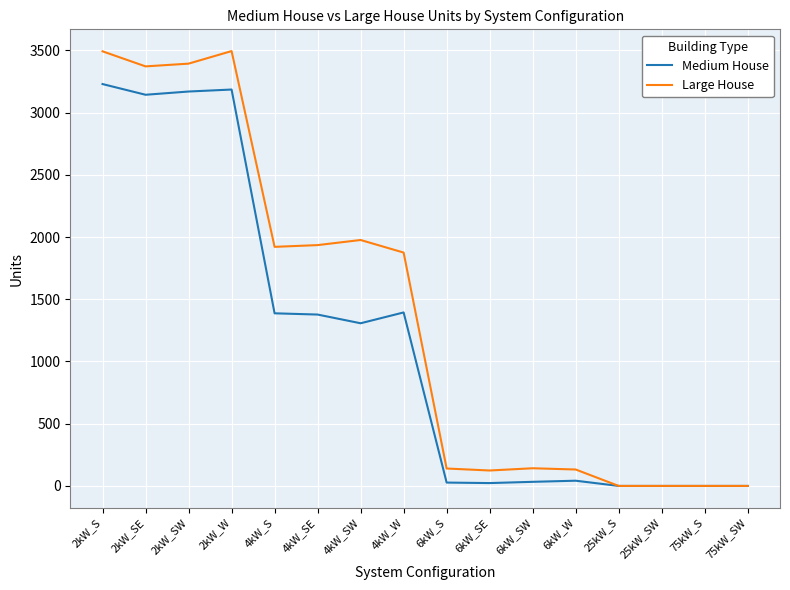

The value of Medium House at 25kW_SW is 1665. True or false?

False